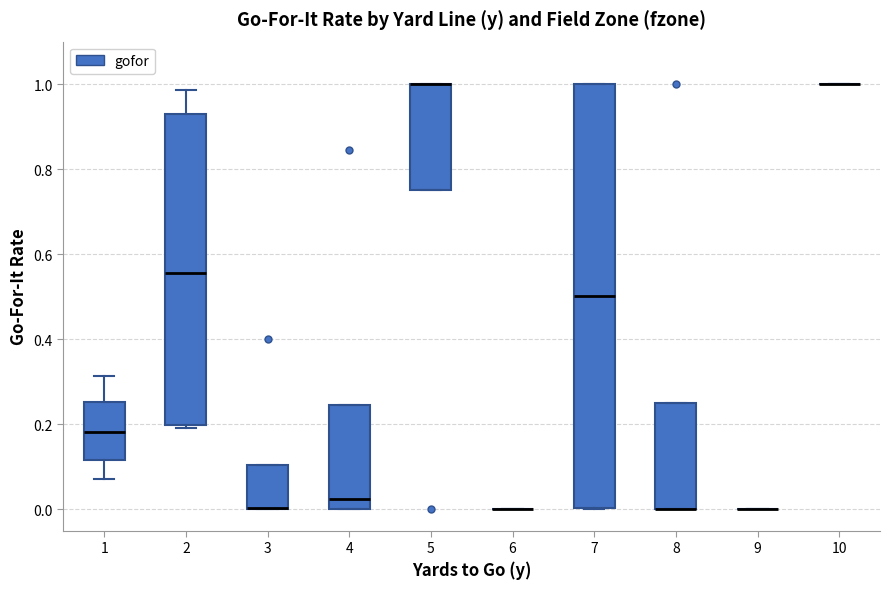

Where is the lower edge of the box at x = 7 on the y-axis? The values are not printed on the chart, so give them approximately, as read against the axis.

0.00